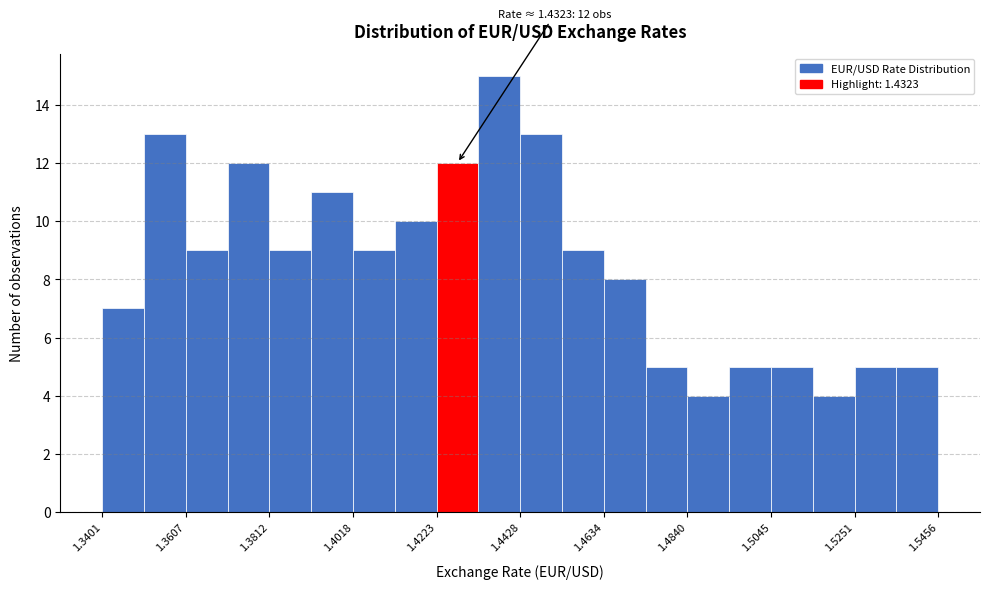

Read against the x-axis, roughly where is the centre of the tallest bar?

1.440